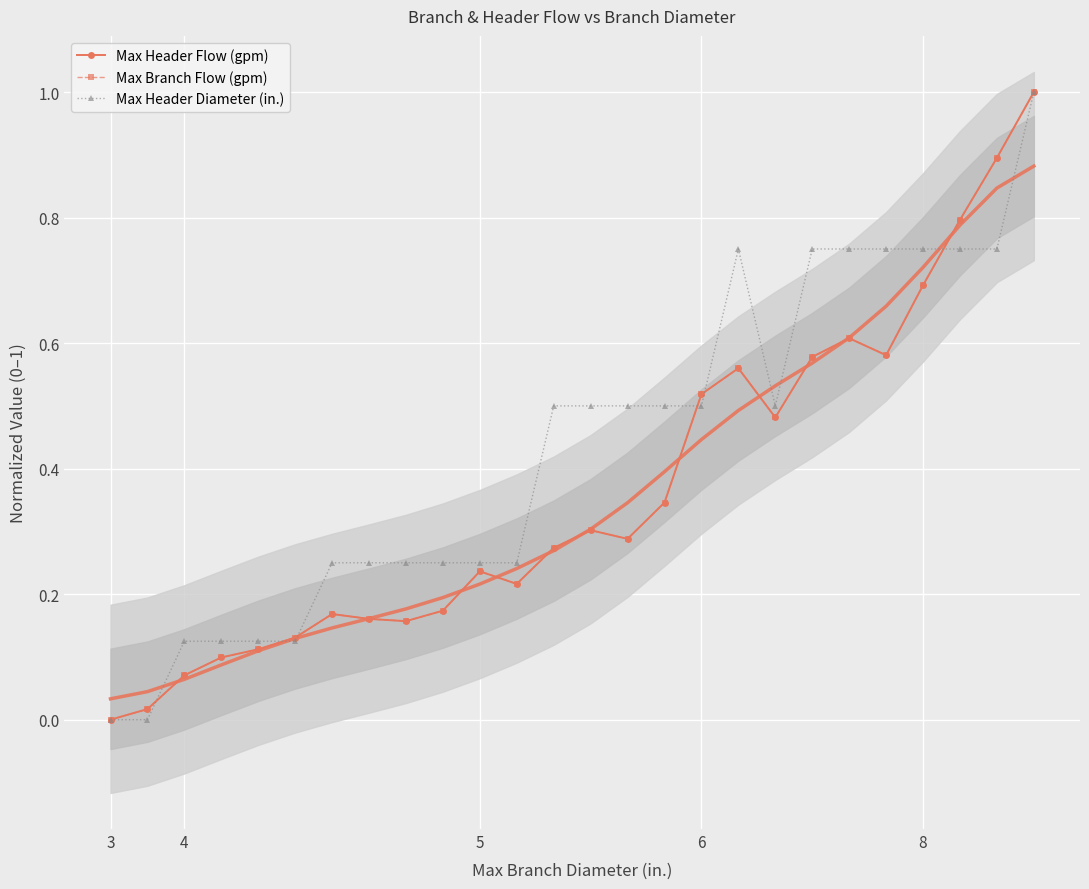

True or false: Max Header Diameter (in.) and Max Branch Flow (gpm) cross at least once.

True